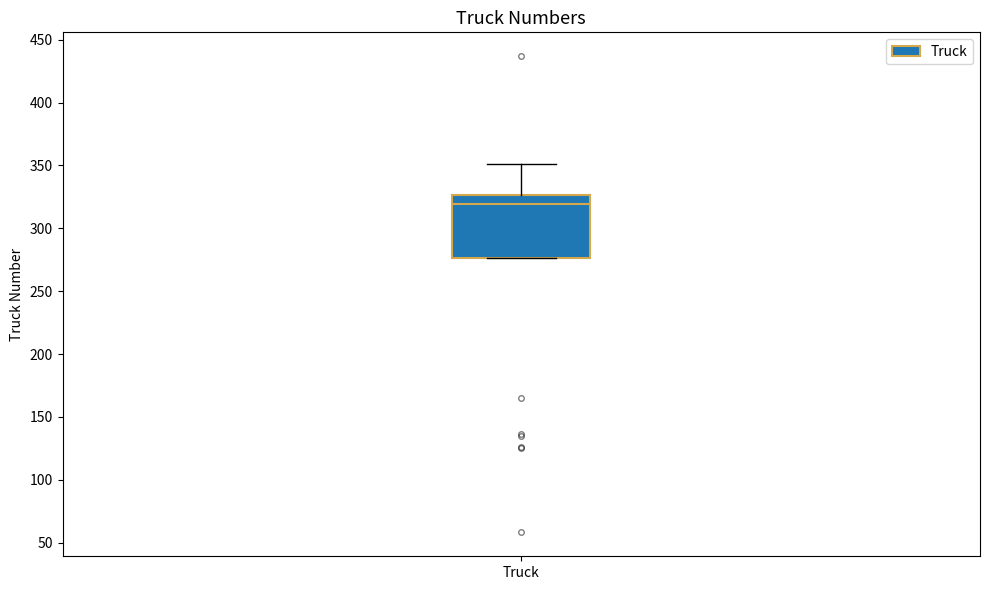

Transcribe this box plot: give where the median line is, the range the box spans, and where the two whiskers end, as read against the y-axis. The values are not printed on the chart, so give them approximately, as read against the axis.

median 320, box 275 to 325, whiskers 275 to 350